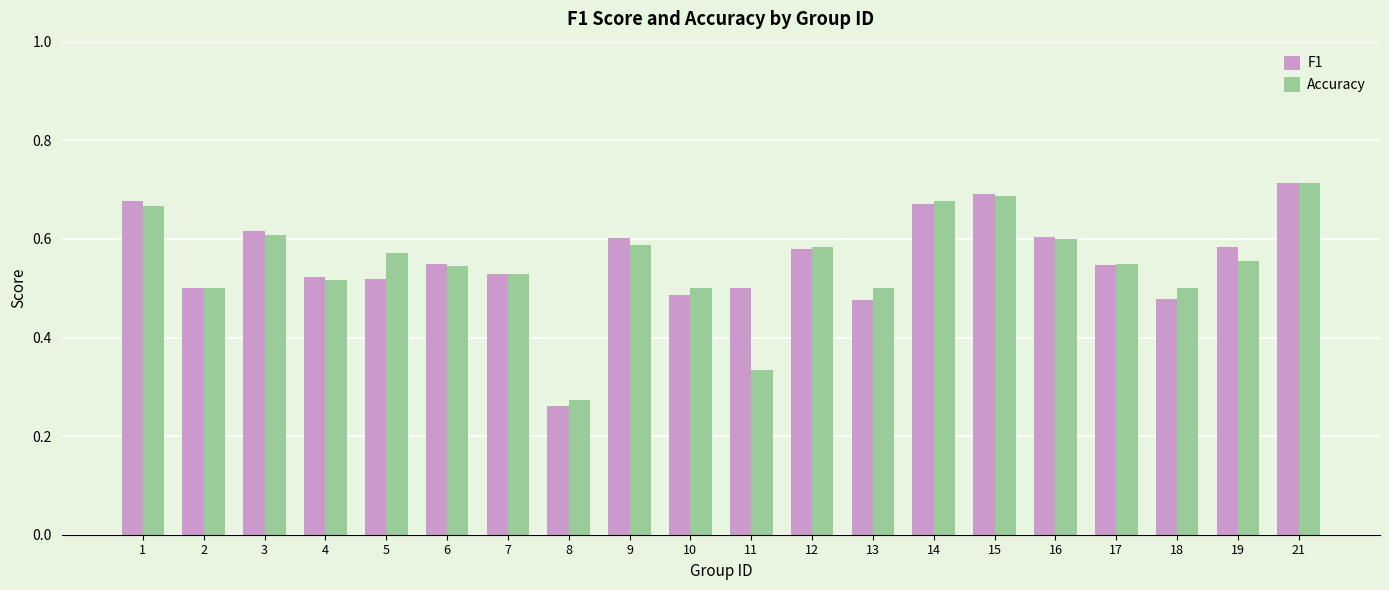

Are the bars horizontal?

No